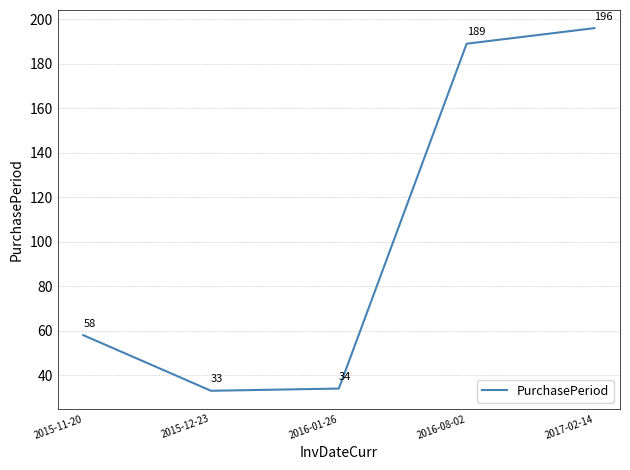

What is the minimum value shown in the chart?

33